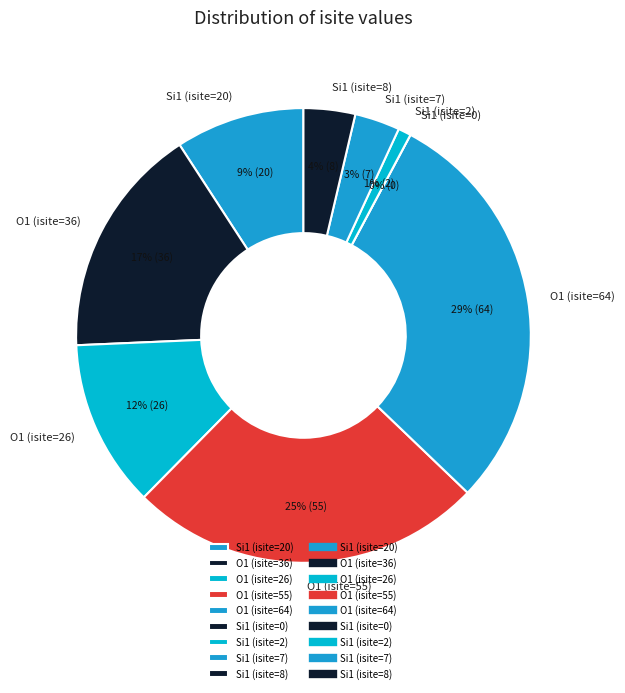

How many slices are in this pie chart?

9